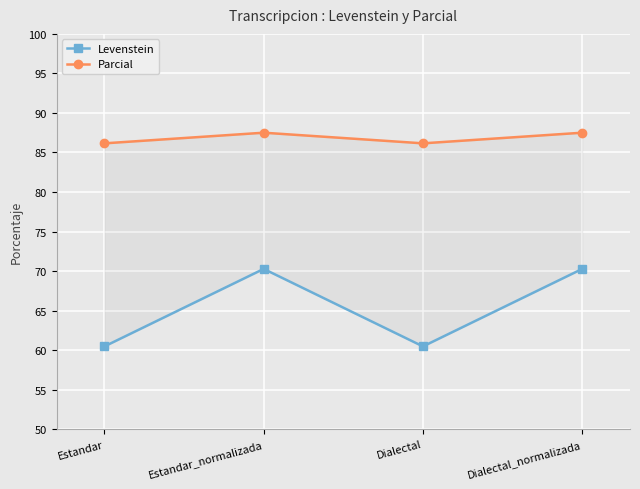

Which category has the lowest value in the Levenstein series?

Estandar